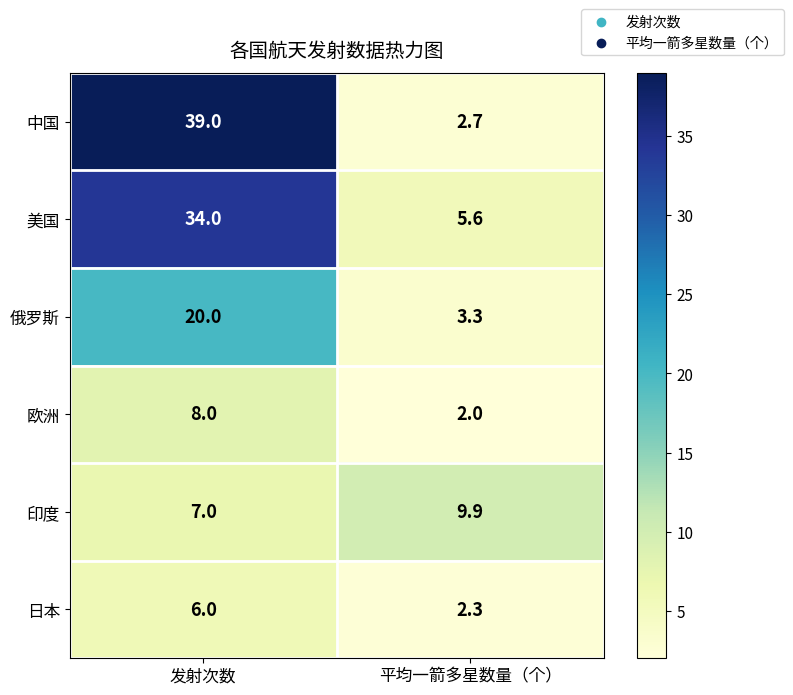

The value of 欧洲 at 发射次数 is 4.8. True or false?

False